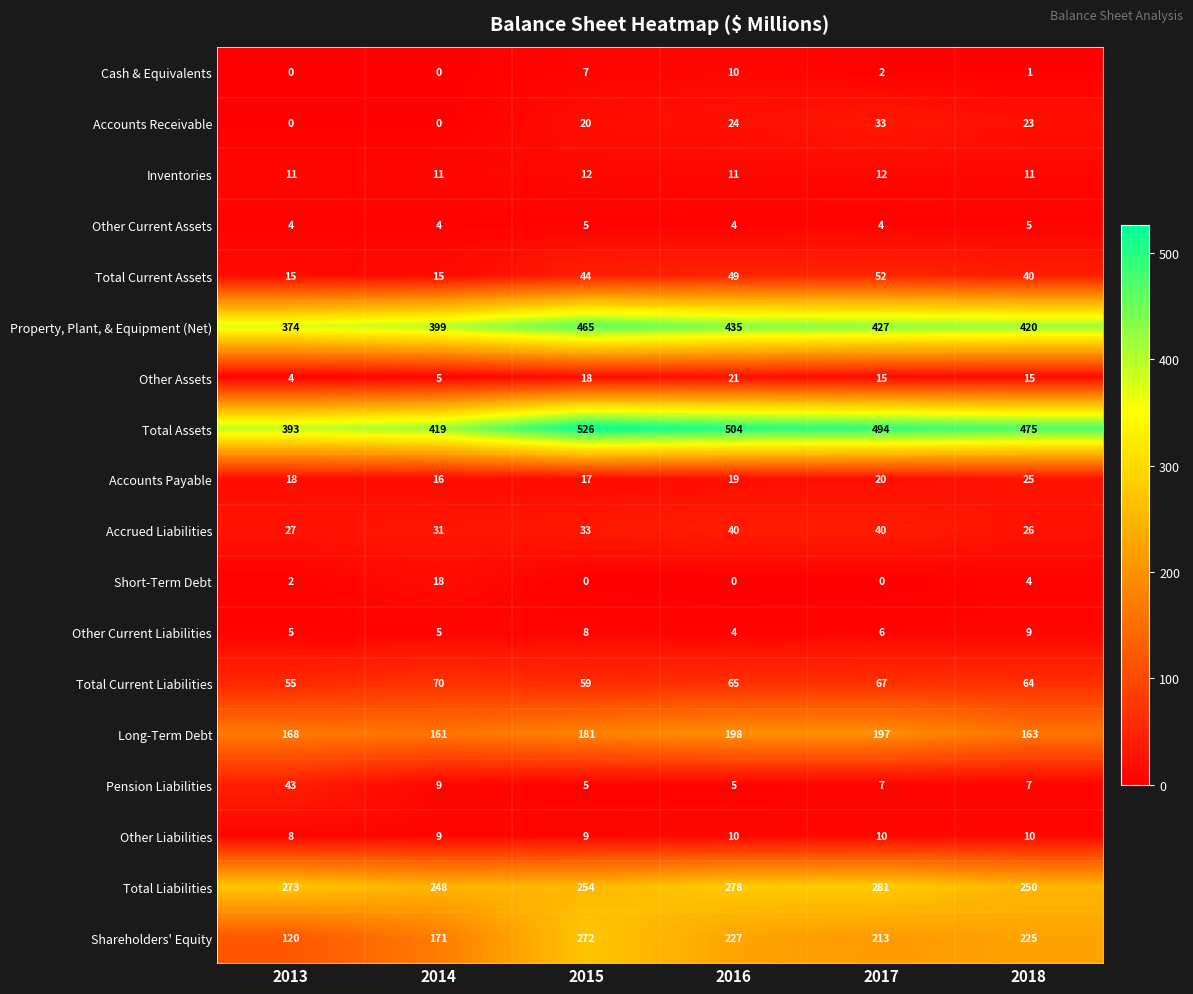

What is the approximate value of Other Assets at 2018, to the nearest 10?

20